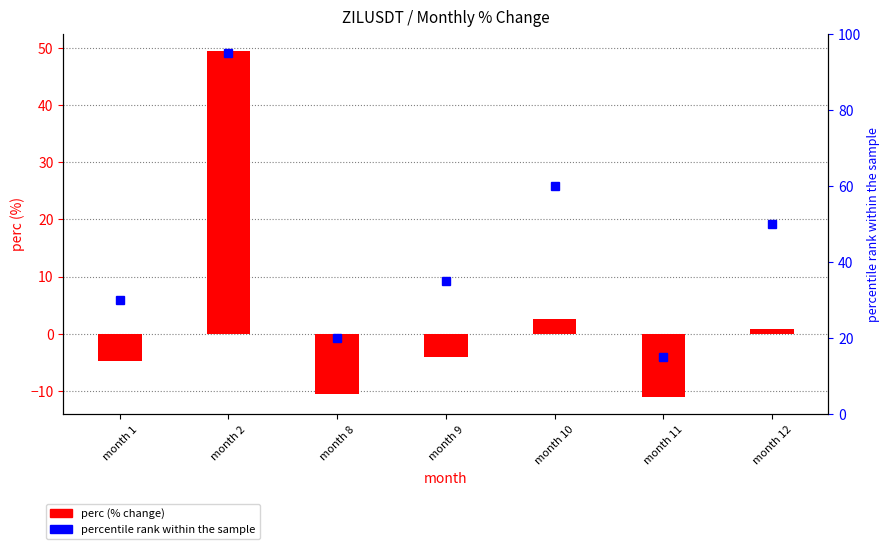

What is the sum of the perc values at month 11 and month 8?

-21.6